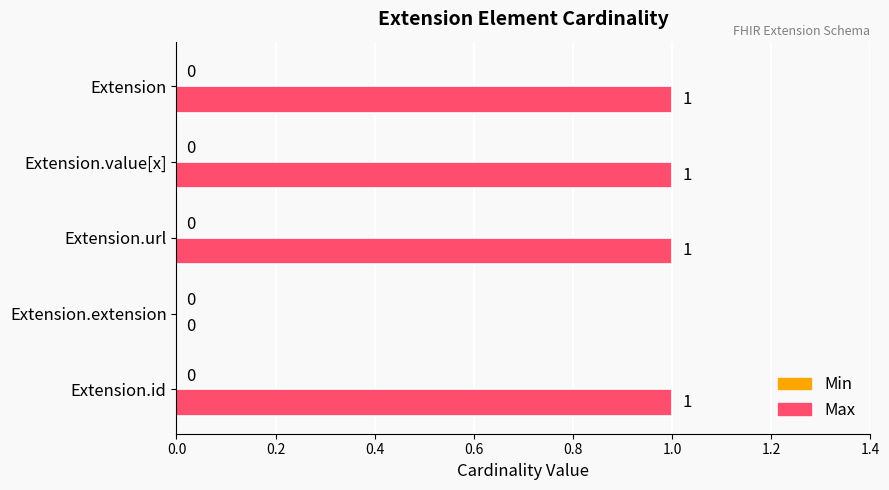

Reading bottom to top, list all the values displayed in this chart.

Extension.id=1	Extension.extension=0	Extension.url=1	Extension.value[x]=1	Extension=1